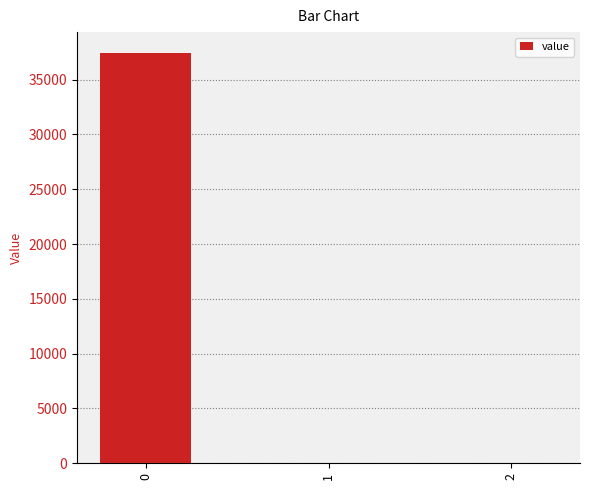

What is the greatest value displayed?

37458.6